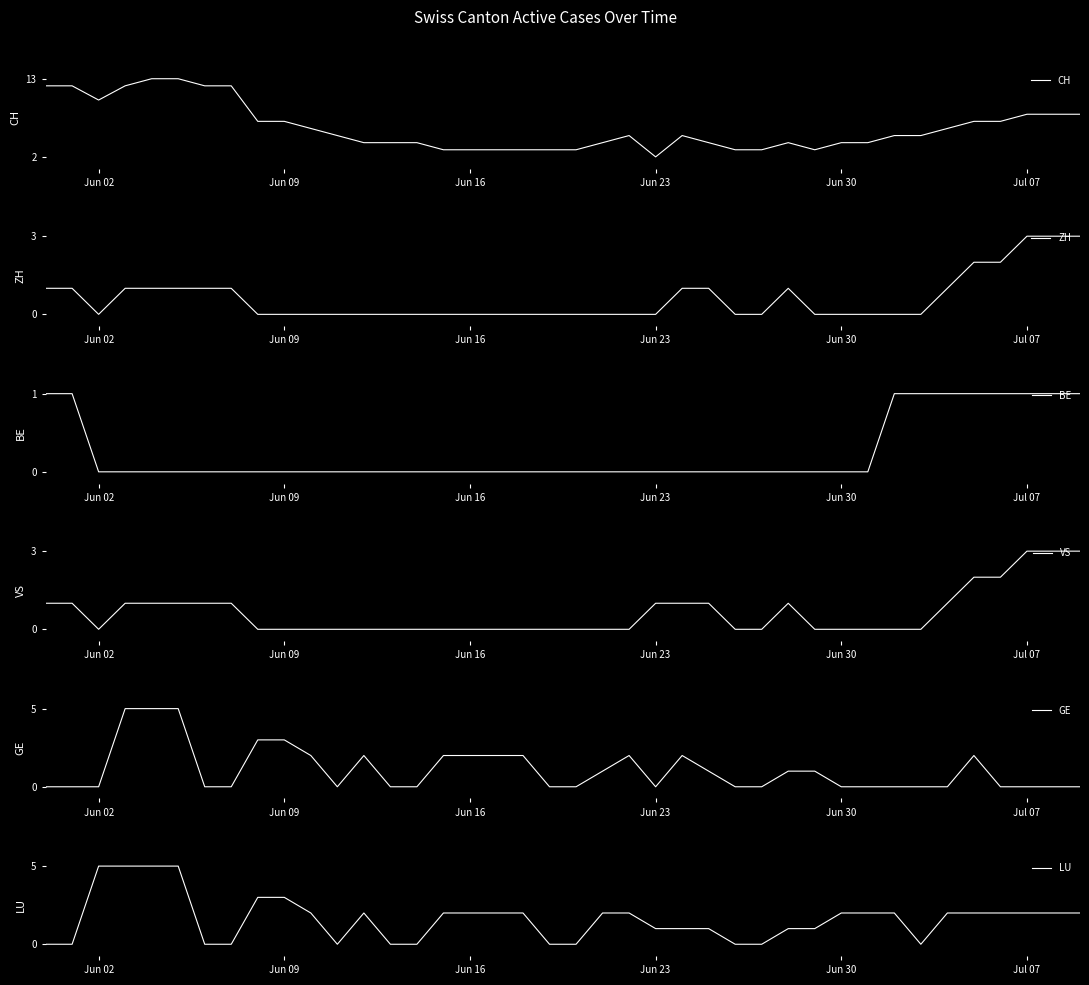

Which series has the largest total across all categories?

CH